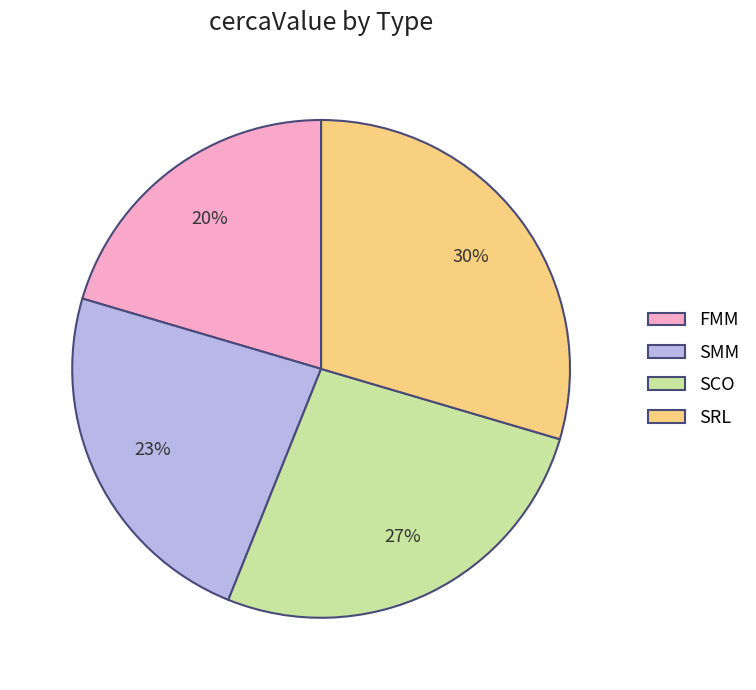

Between SRL and SMM, which is larger?

SRL